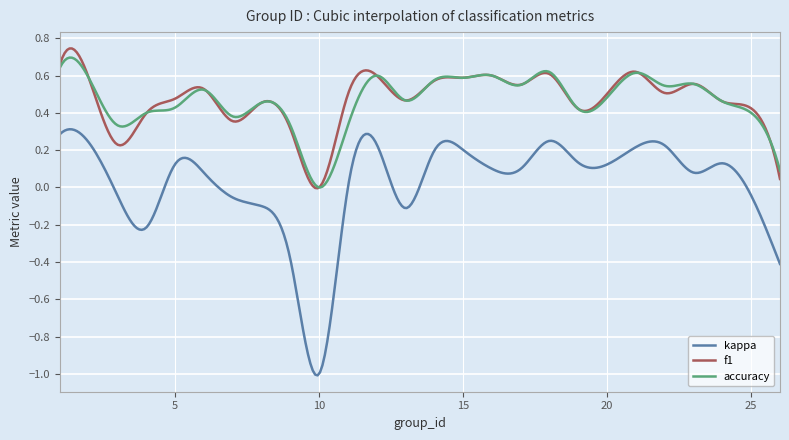

Which series has the largest range (max minus min)?

kappa